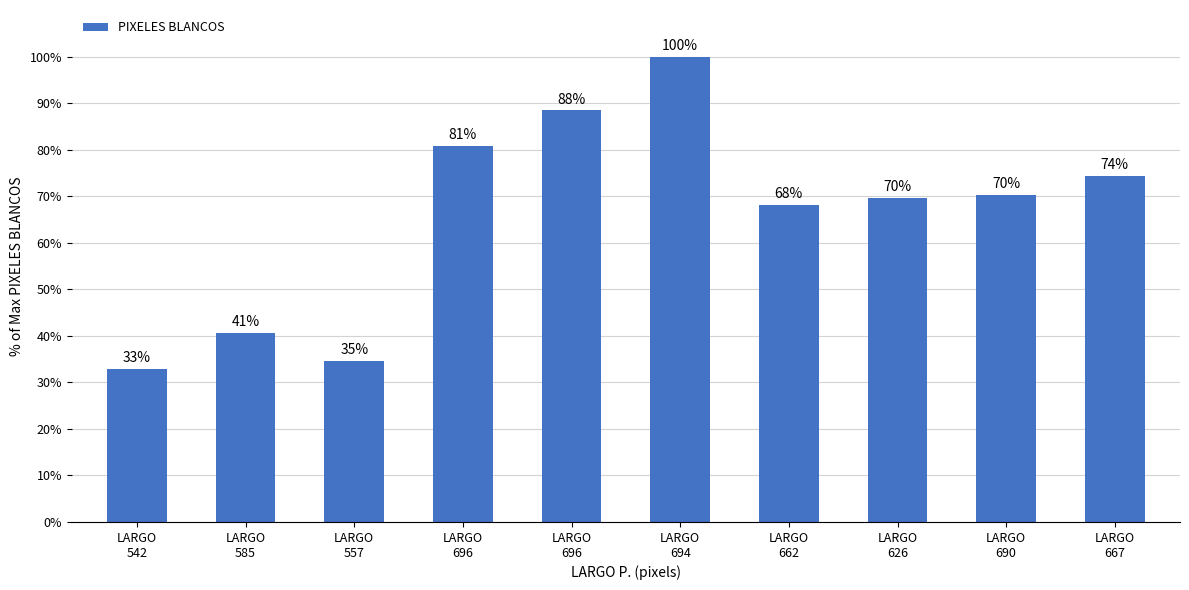

Rank the categories by value from lowest to highest.

LARGO
542, LARGO
557, LARGO
585, LARGO
662, LARGO
626, LARGO
690, LARGO
667, LARGO
696, LARGO
696, LARGO
694